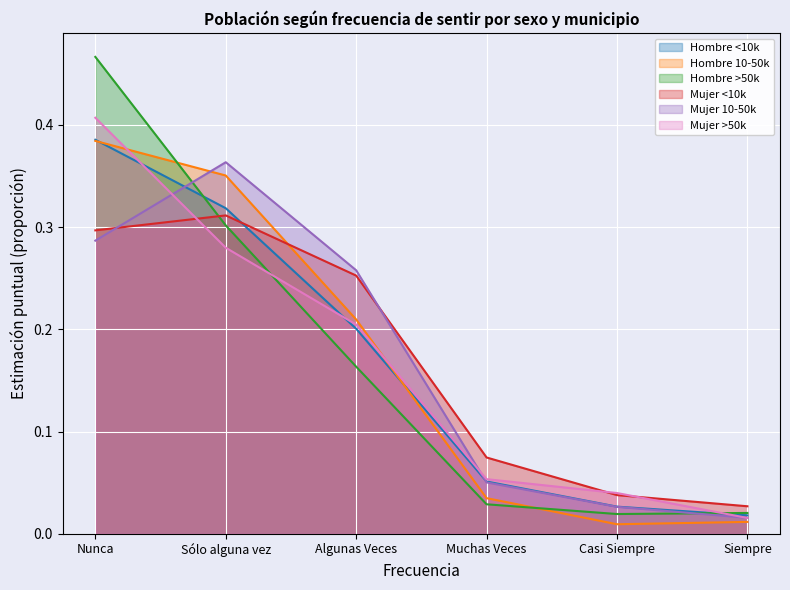

Where do Mujer <10k and Mujer >50k first cross each other?

Nunca and Sólo alguna vez